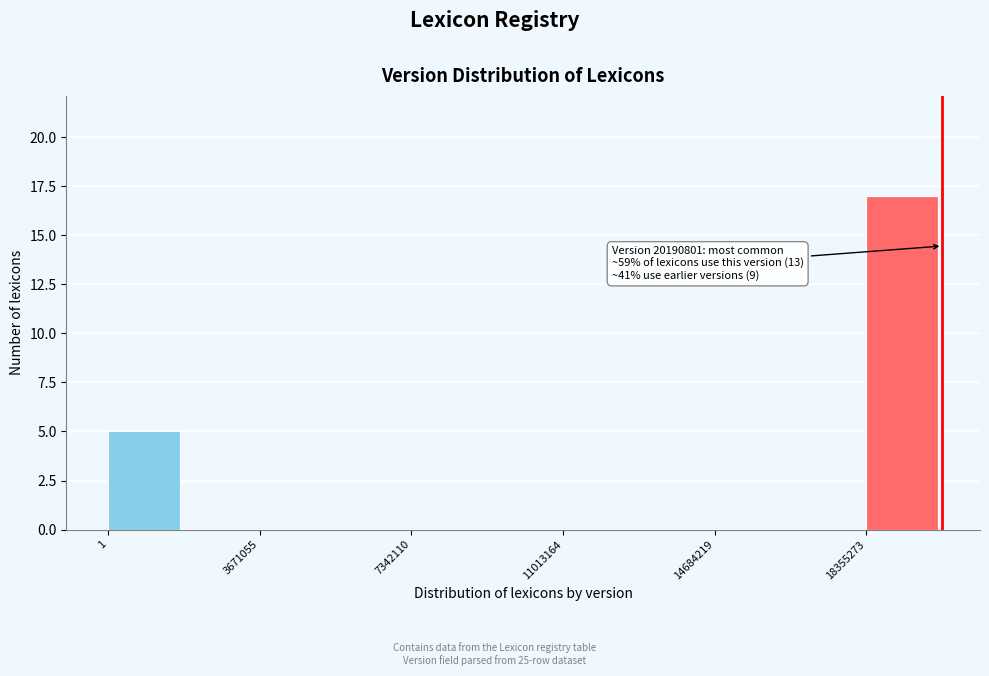

Around what value on the x-axis is the tallest bar? Give the approximate position of its centre, as read against the axis.

19000000